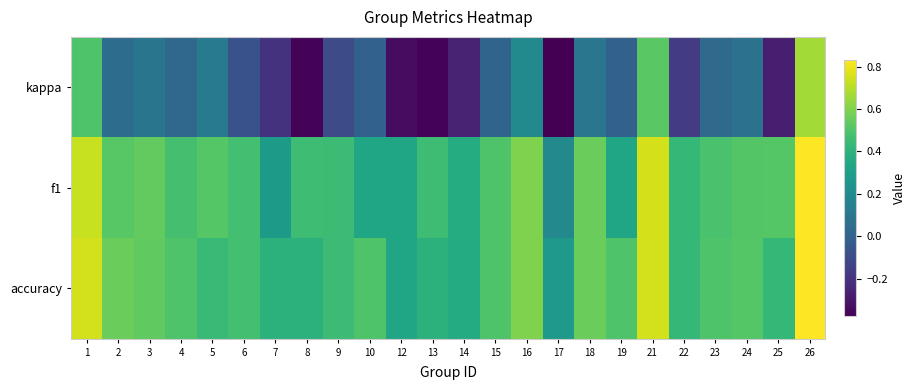

What is the total value across all series at 19?

0.8